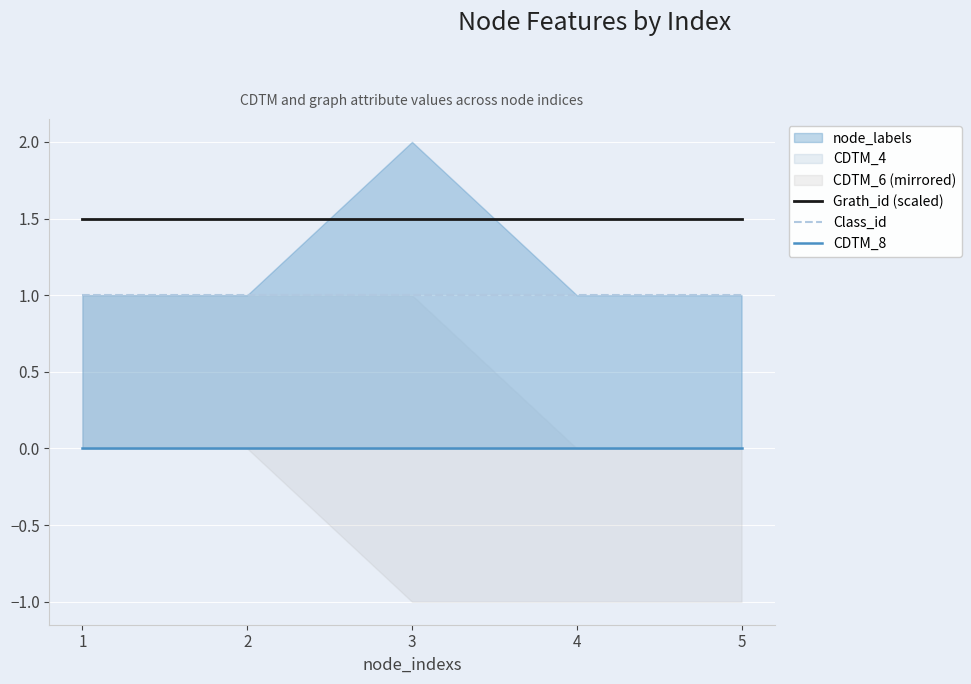

Rank the series at 2 from highest to lowest value.

Grath_id (scaled), Class_id, CDTM_8